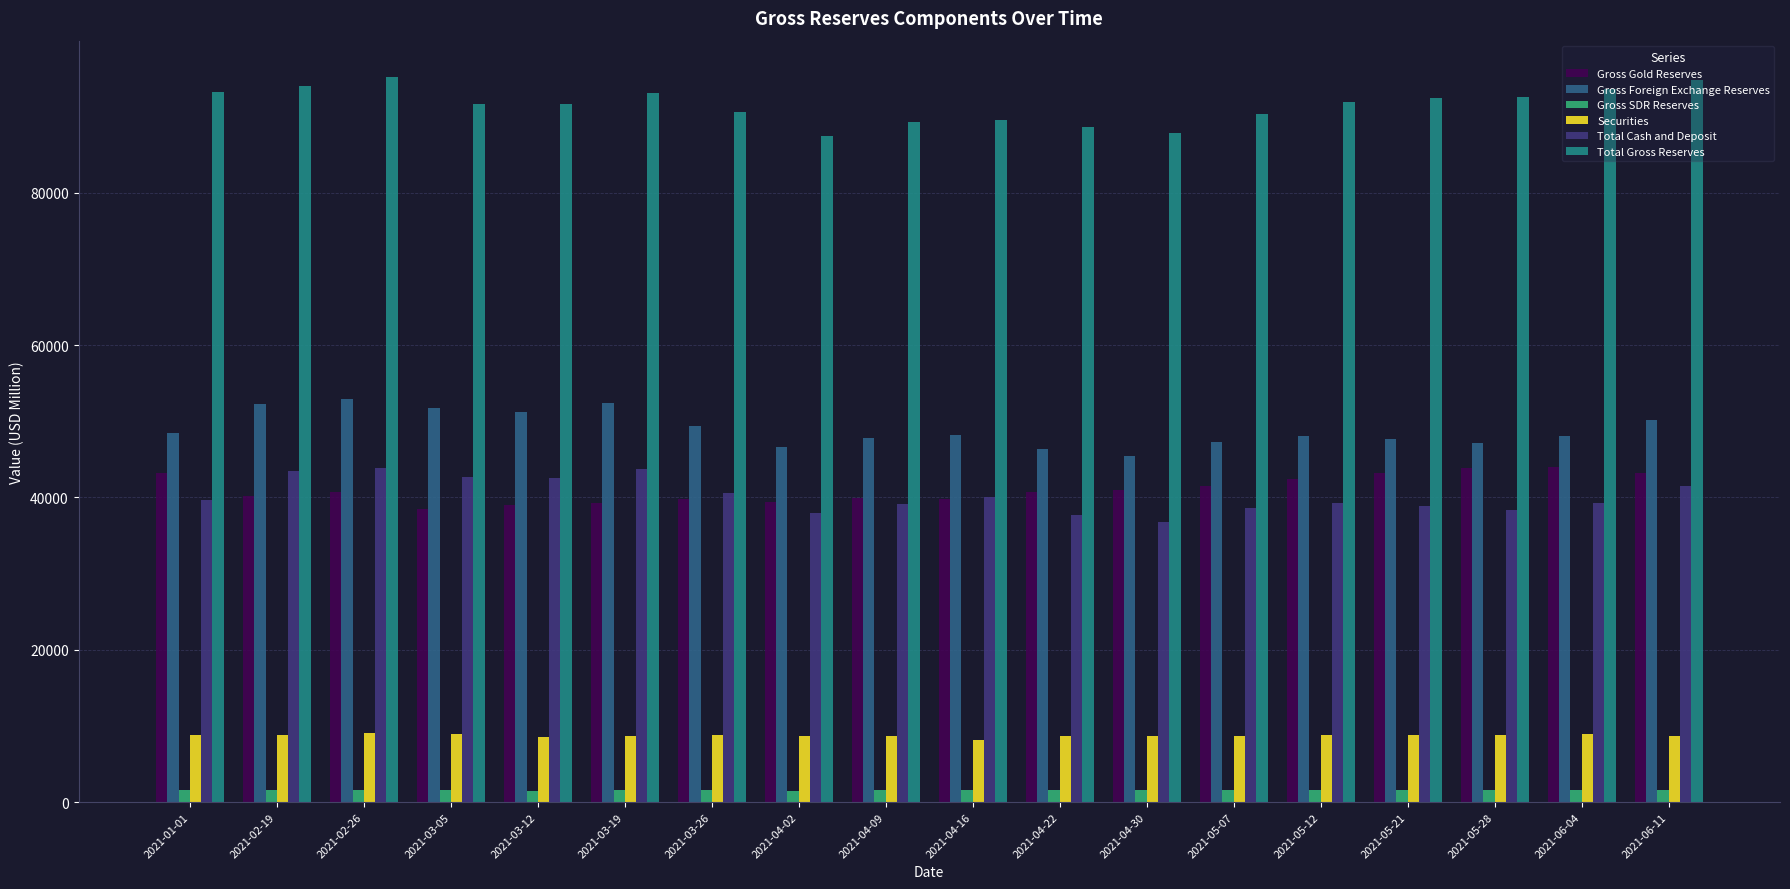

At 2021-05-21, list the series in order from largest to smallest.

Total Gross Reserves, Gross Foreign Exchange Reserves, Gross Gold Reserves, Total Cash and Deposit, Securities, Gross SDR Reserves